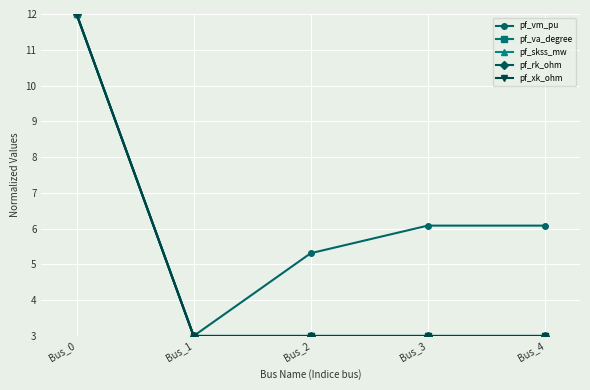

True or false: pf_va_degree has more than 0 points higher than both neighbors.

False